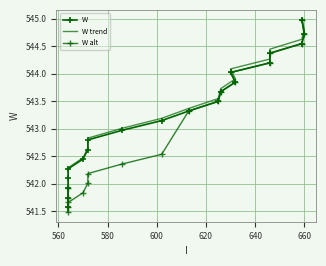

How many series are shown in this chart?

3